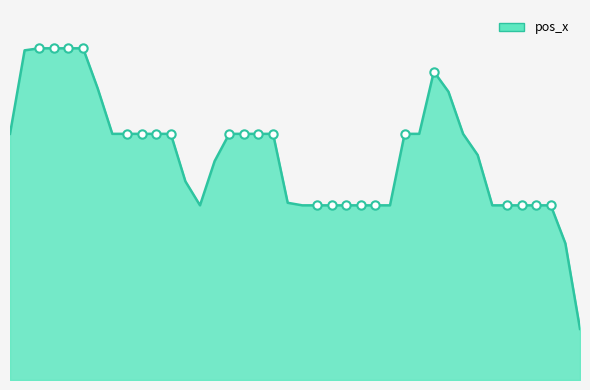

Where is the first local minimum?

50030.56